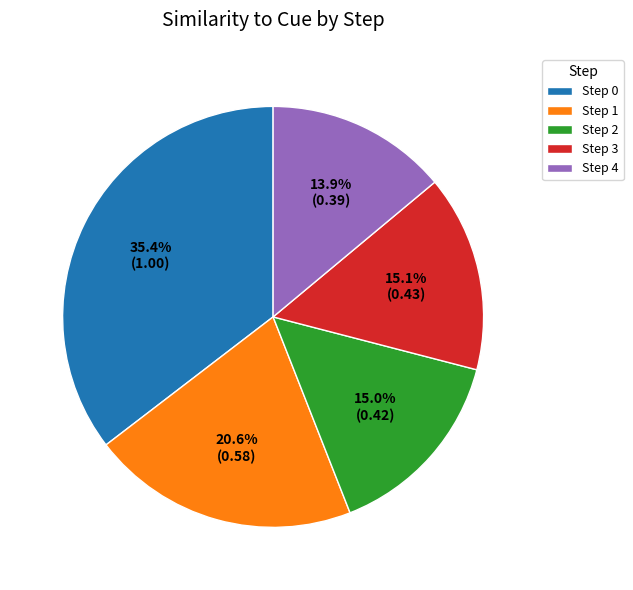

Is Step 4 the majority of the pie?

No